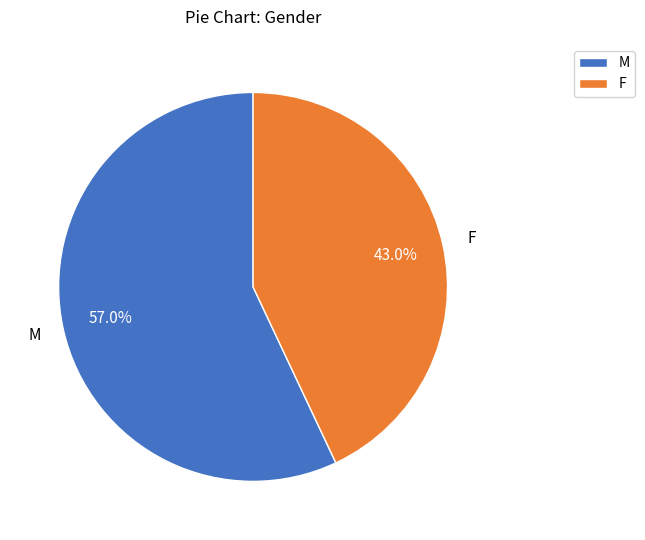

How much of the chart is everything except M?

43.0%